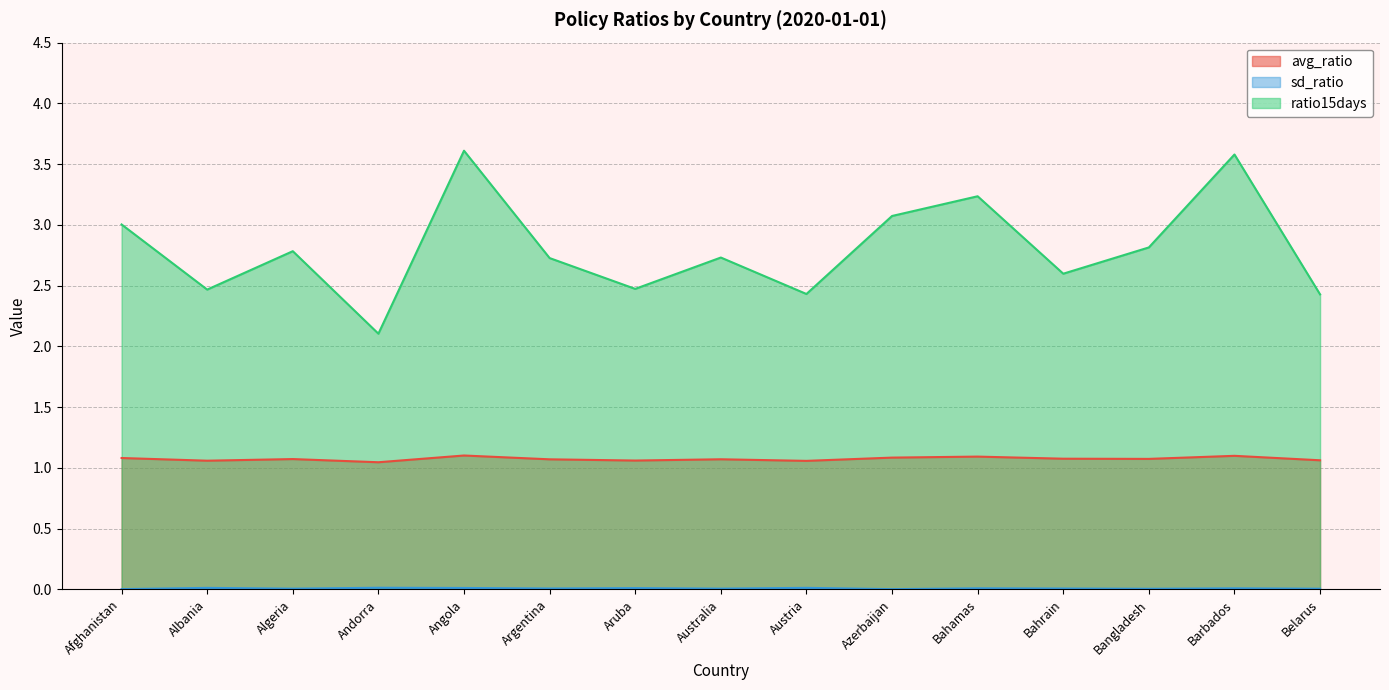

Rank the series at Andorra from lowest to highest value.

sd_ratio, avg_ratio, ratio15days